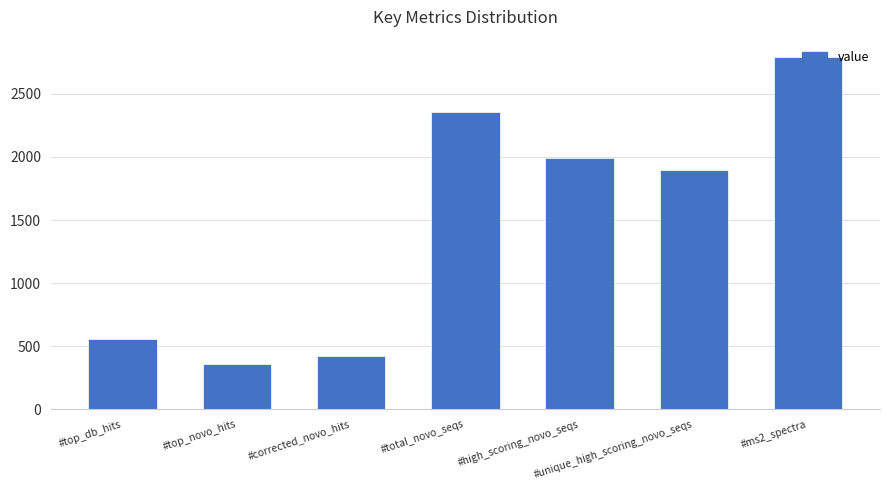

The chart shows a value of 1989.0 at #high_scoring_novo_seqs. True or false?

True